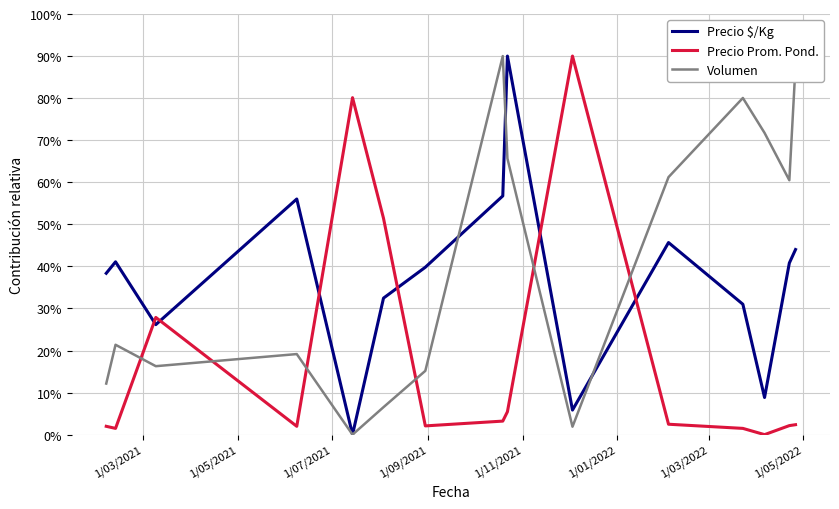

How many intersections are there between Precio $/Kg and Precio Prom. Pond.?

6